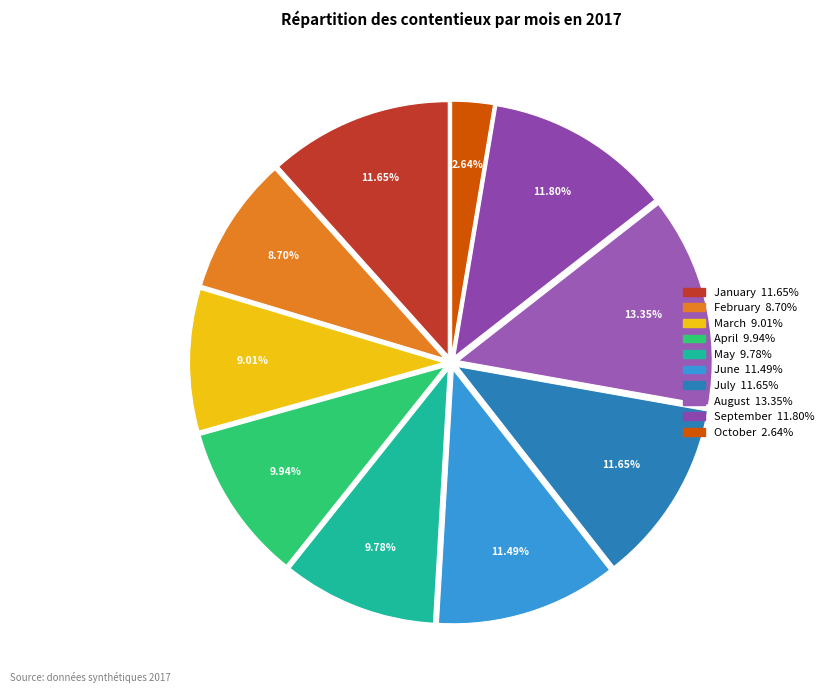

To the nearest percent, what is the average slice percentage?

10%